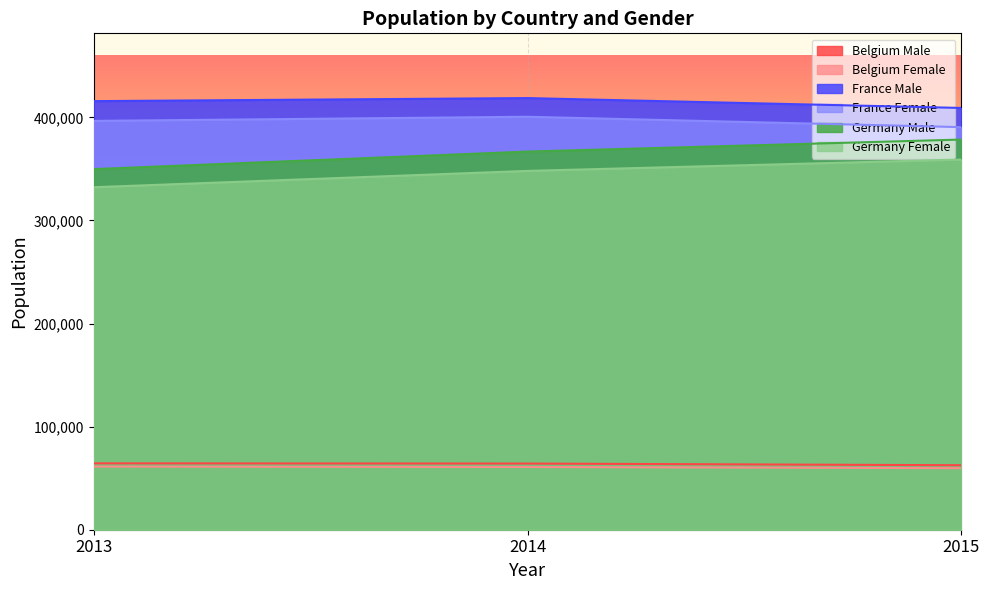

What value does the Germany Male series have at 2015?

378478